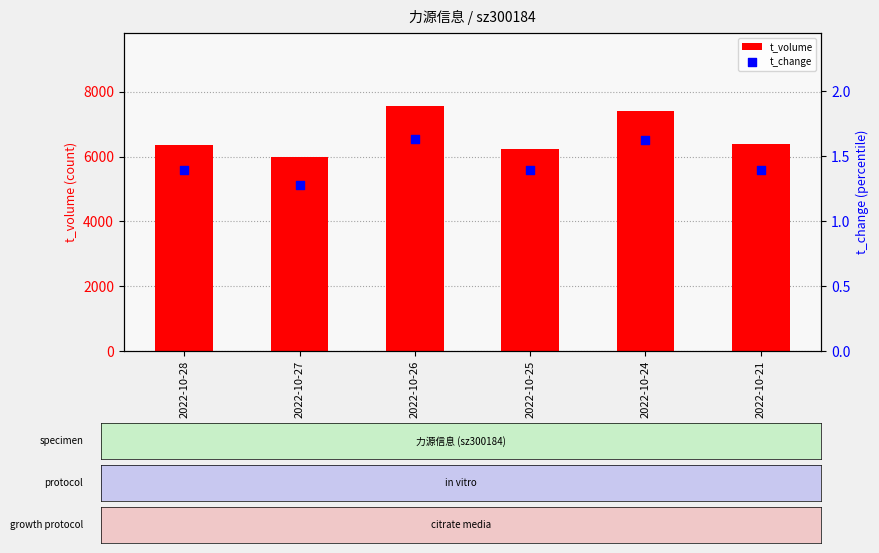

Which series has the largest total across all categories?

t_volume